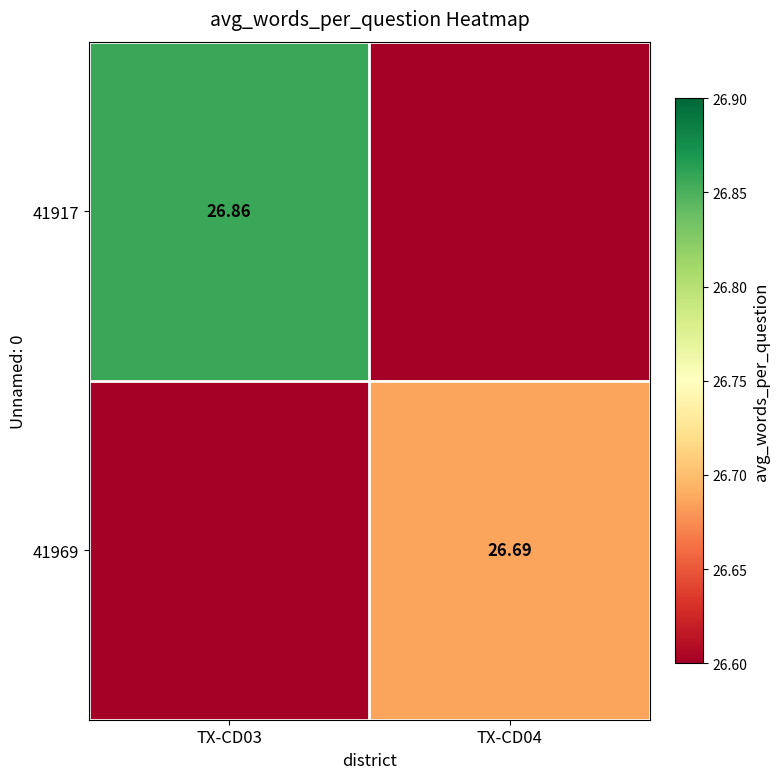

What is the greatest value displayed?

26.9